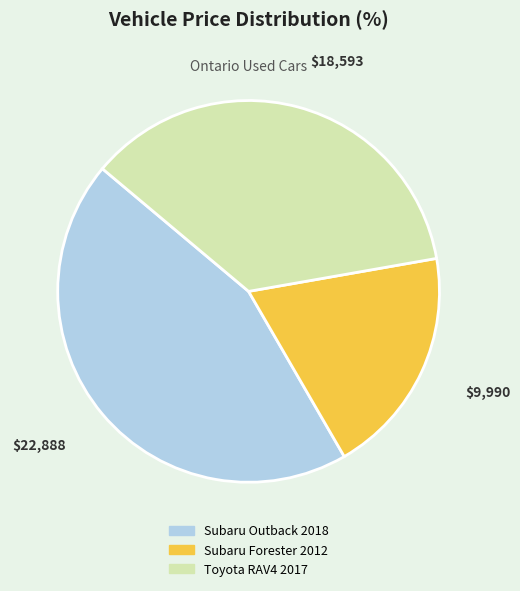

Count the number of slices in the pie.

3